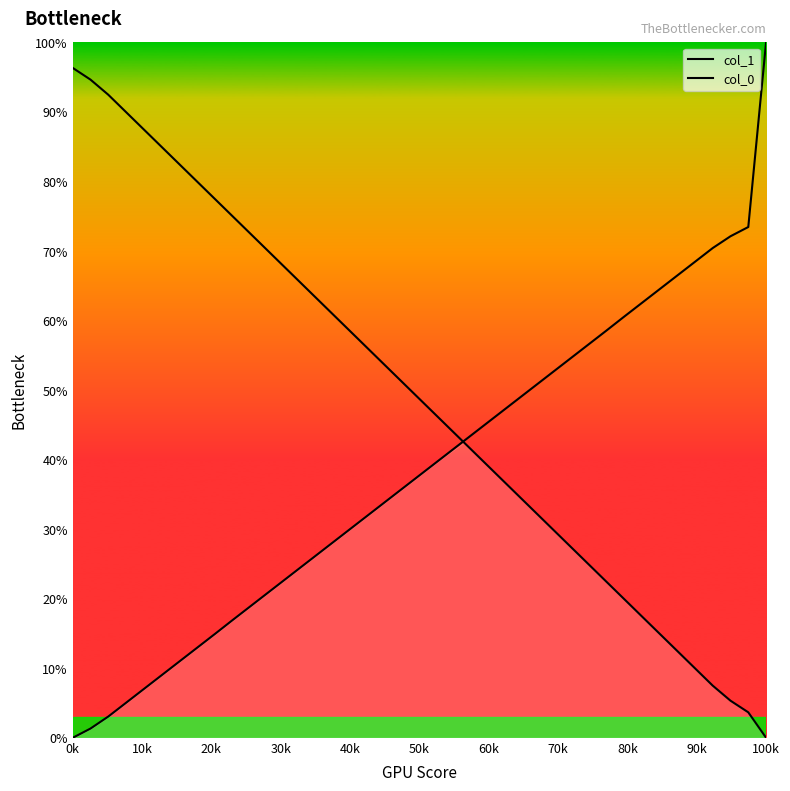

At which label does col_1 reach its peak?

0k